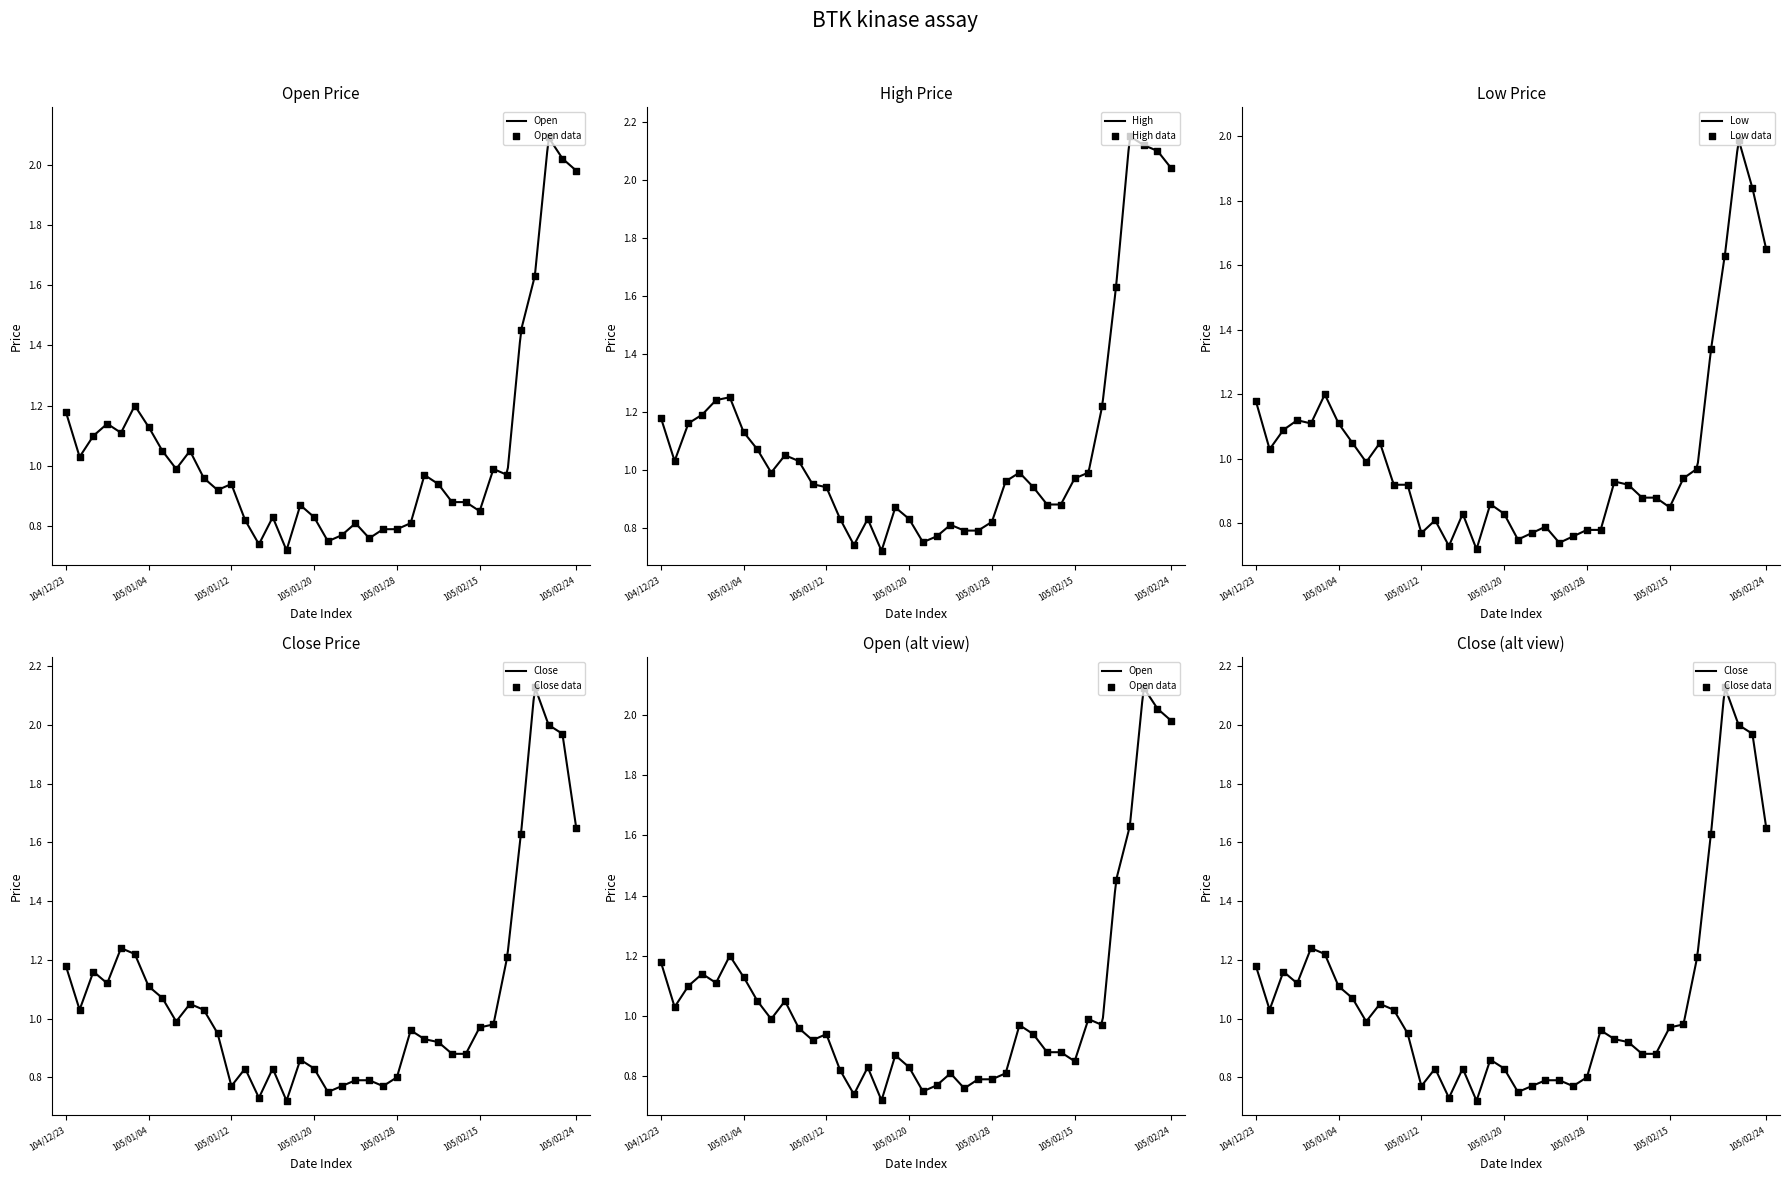

Which series contains the lowest Y value?

Open